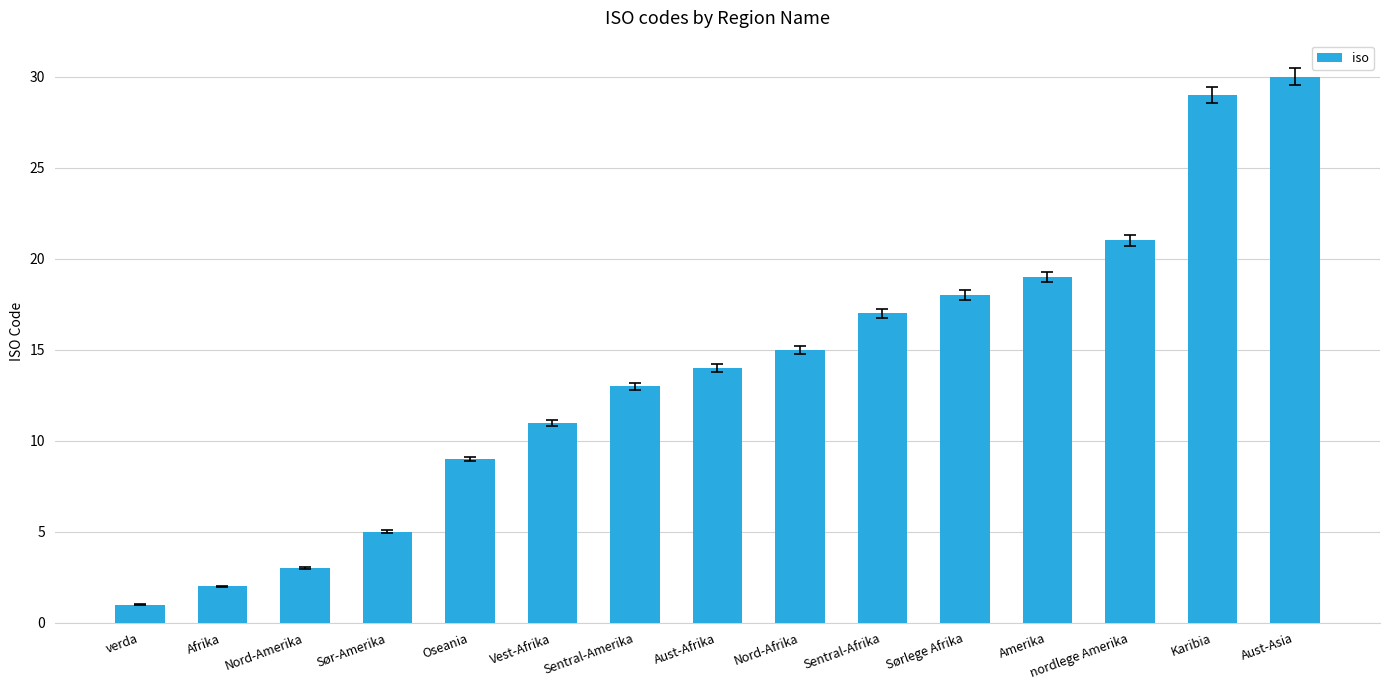

What is the greatest value displayed?

30